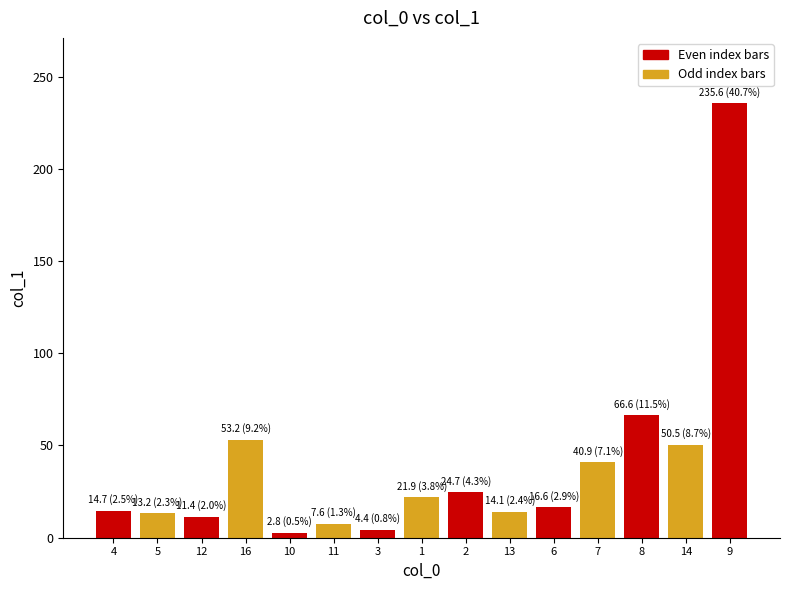

The value at 13 is 14.1. True or false?

True